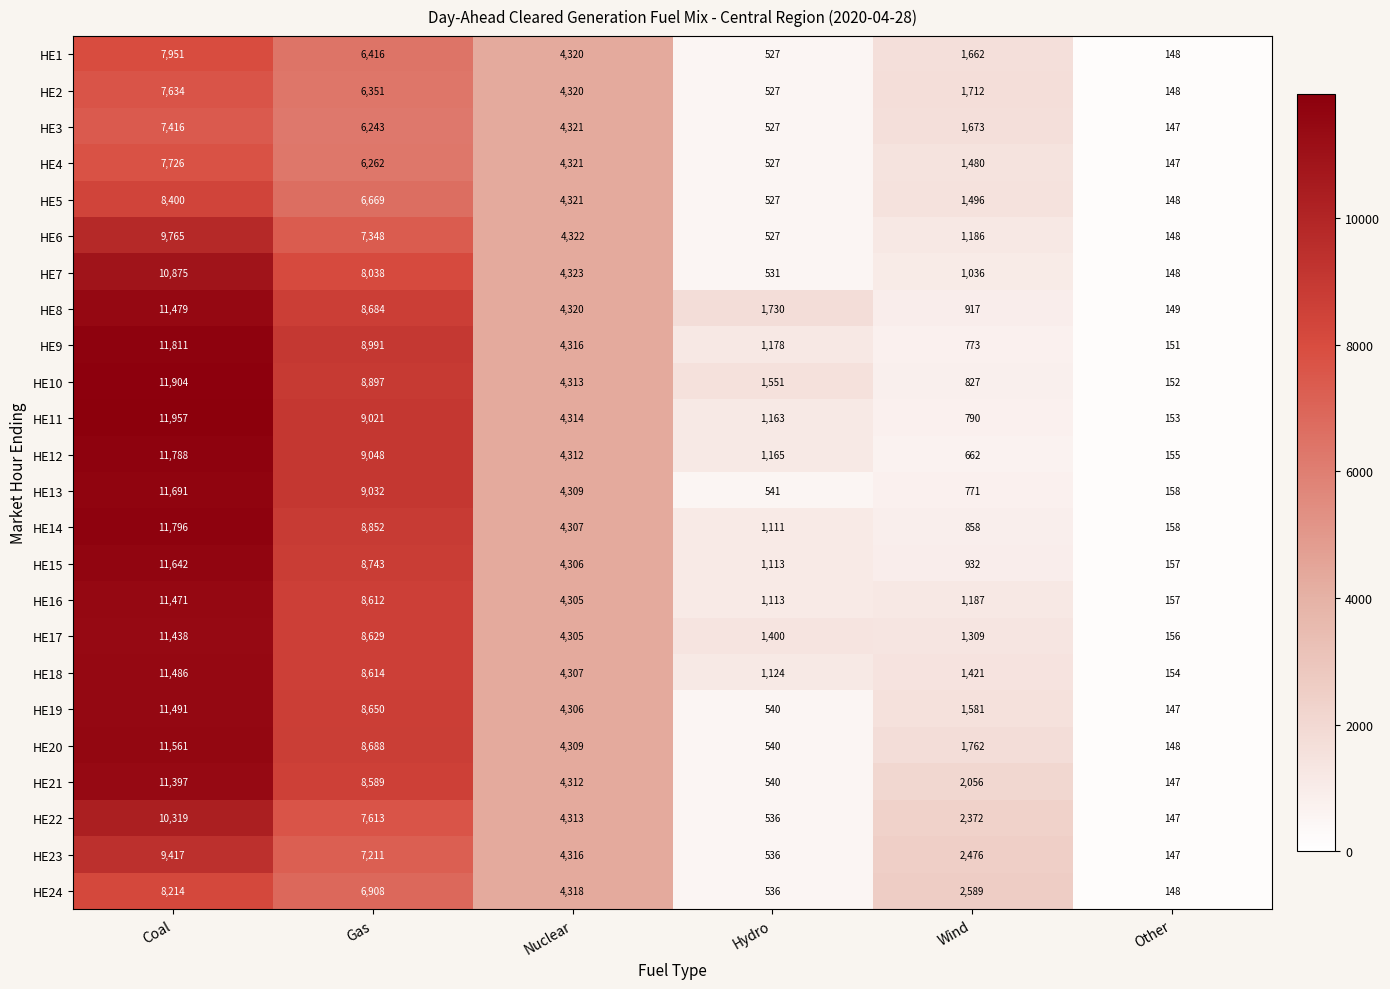

Which series has the largest range (max minus min)?

HE11